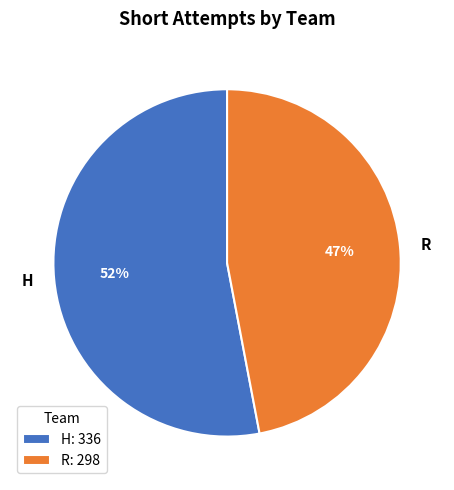

Does R account for over 50% of the chart?

No